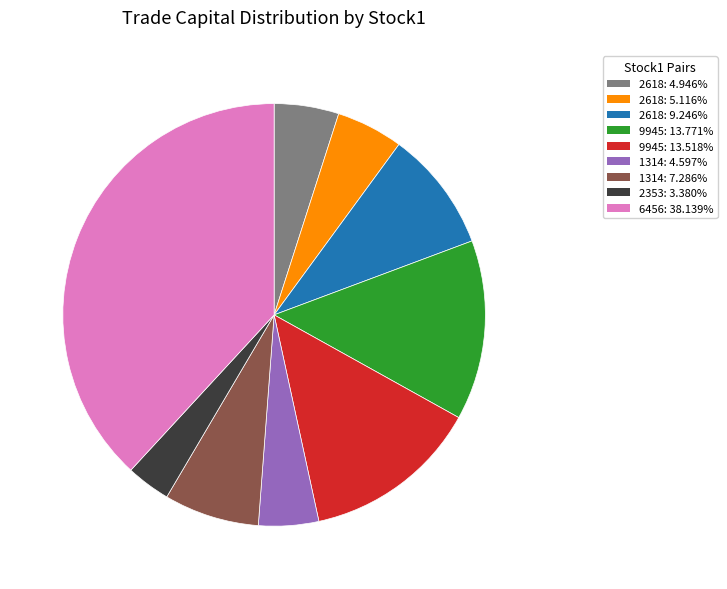

Is there a majority slice in this chart?

No